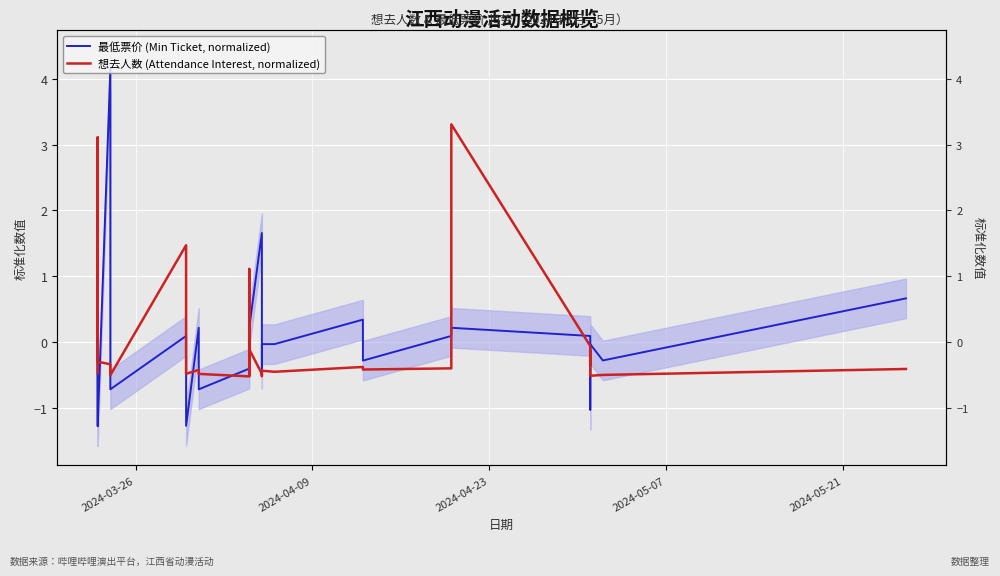

How many interior local peaks does the 最低票价 (Min Ticket, normalized) series have?

8